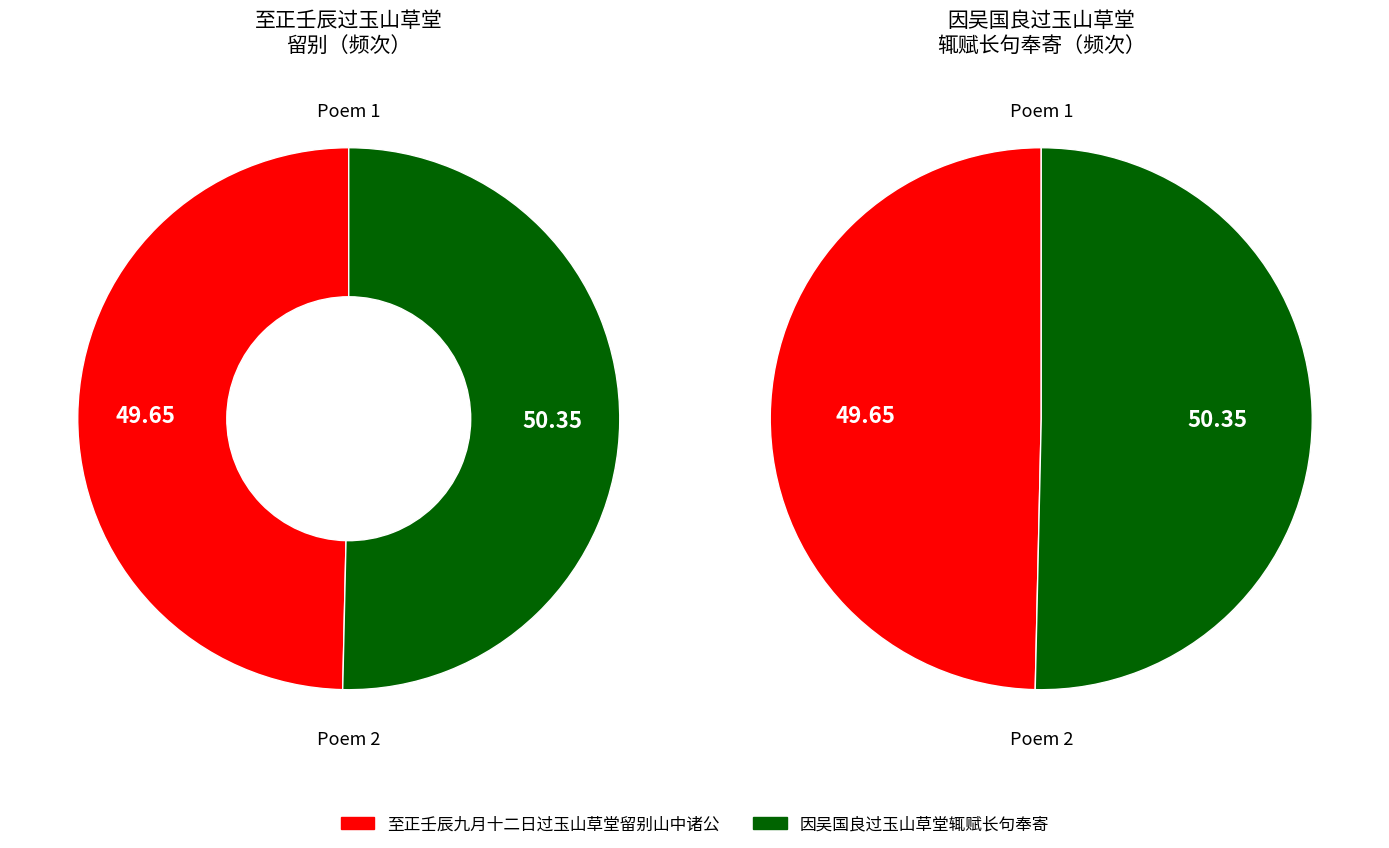

Does 至正壬辰九月十二日过玉山草堂留别山中诸公 represent more than half of the total?

No